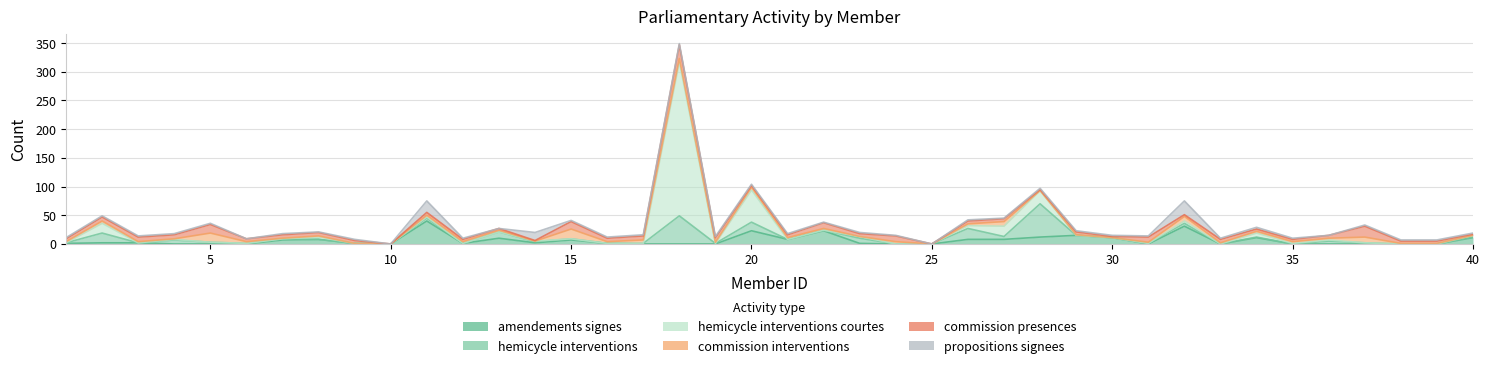

Where do amendements_signes and hemicycle_interventions_courtes first cross each other?

1 and 2